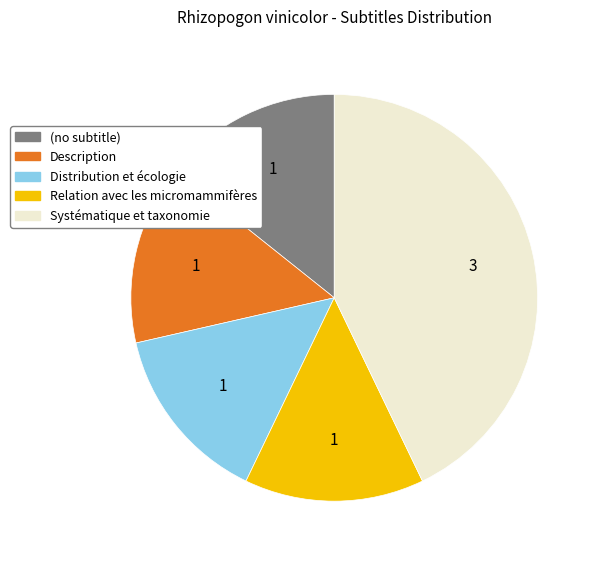

Does any single category account for the majority?

No